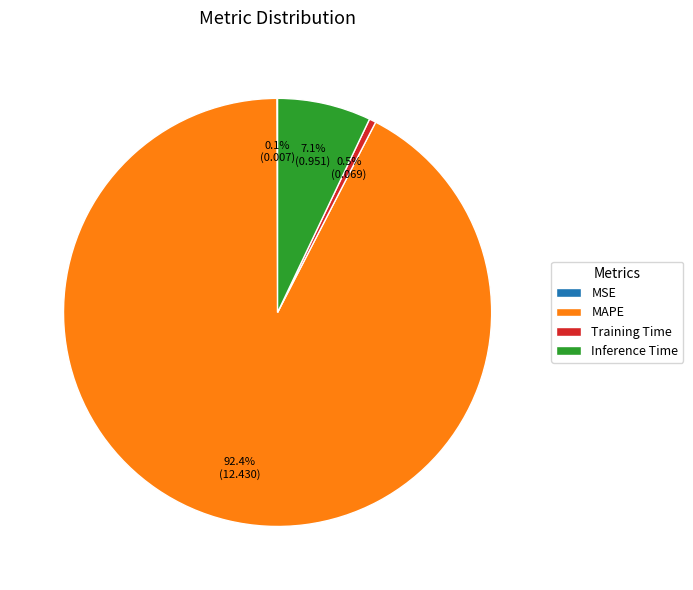

Combined, do Training Time and Inference Time account for over 50%?

No